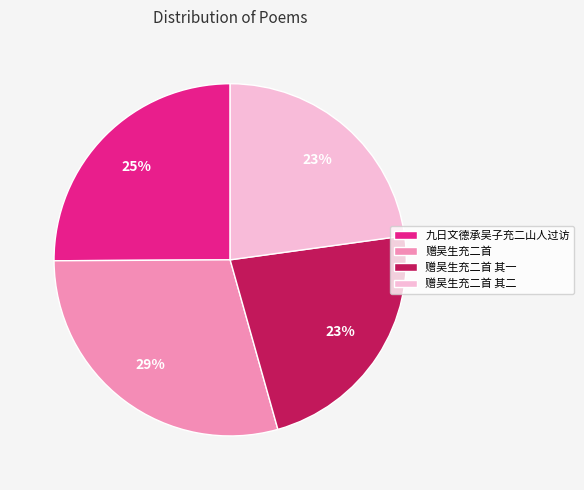

True or false: 九日文德承吴子充二山人过访 accounts for 31% of the total.

False